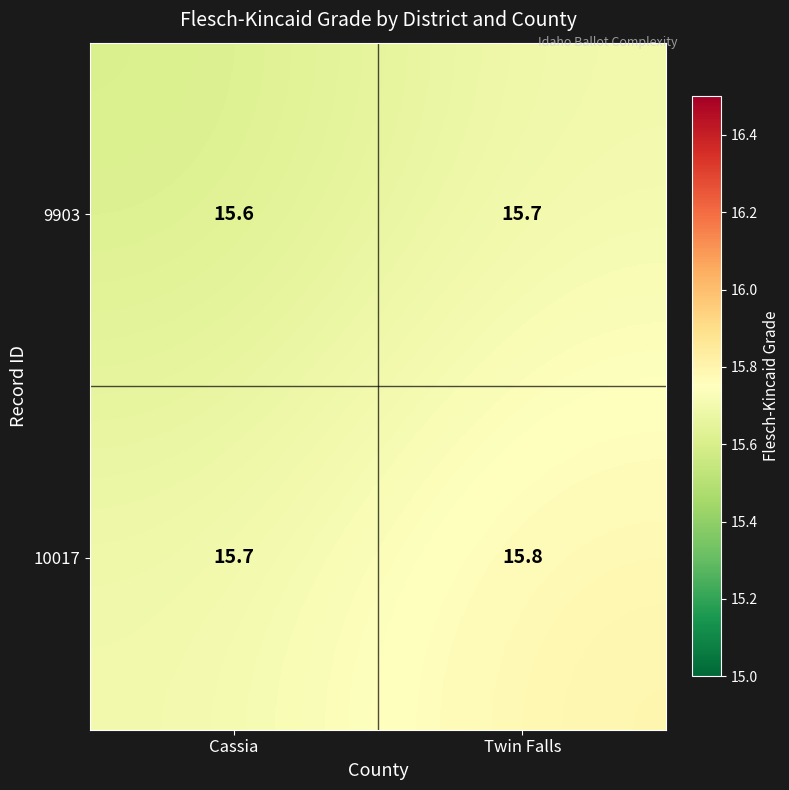

What is the difference between the highest and lowest values at Twin Falls?

0.1